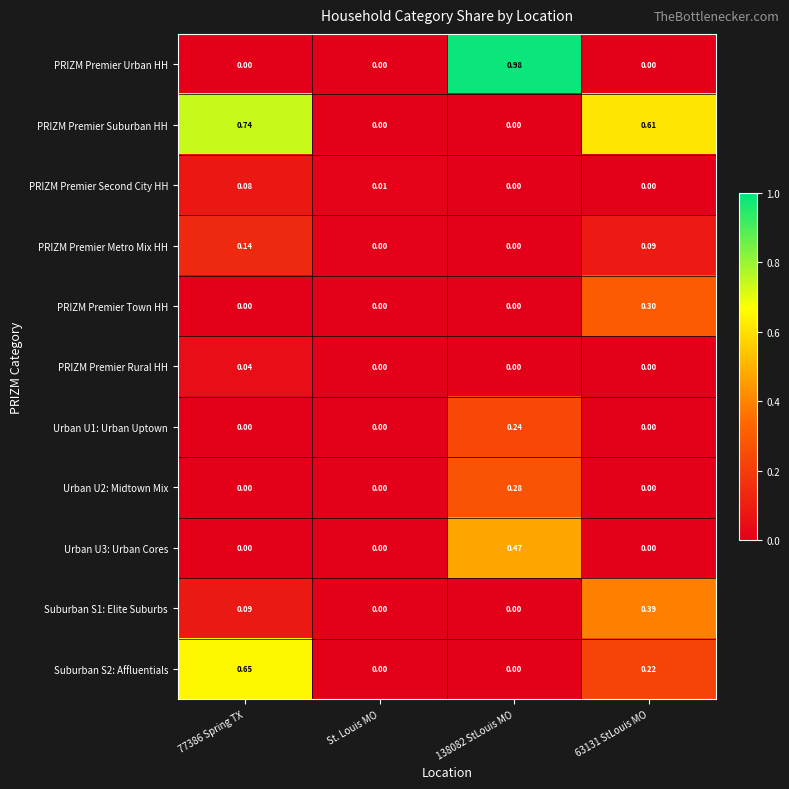

Which series changed the most between 77386 Spring TX and 138082 StLouis MO?

PRIZM Premier Urban HH